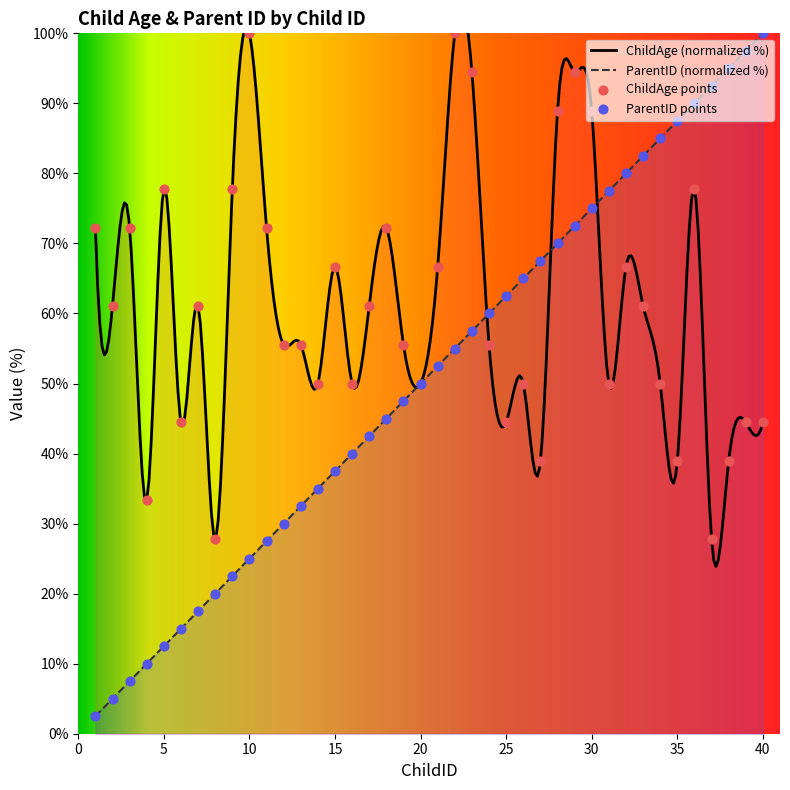

Which series has the widest spread of Y values?

ParentID